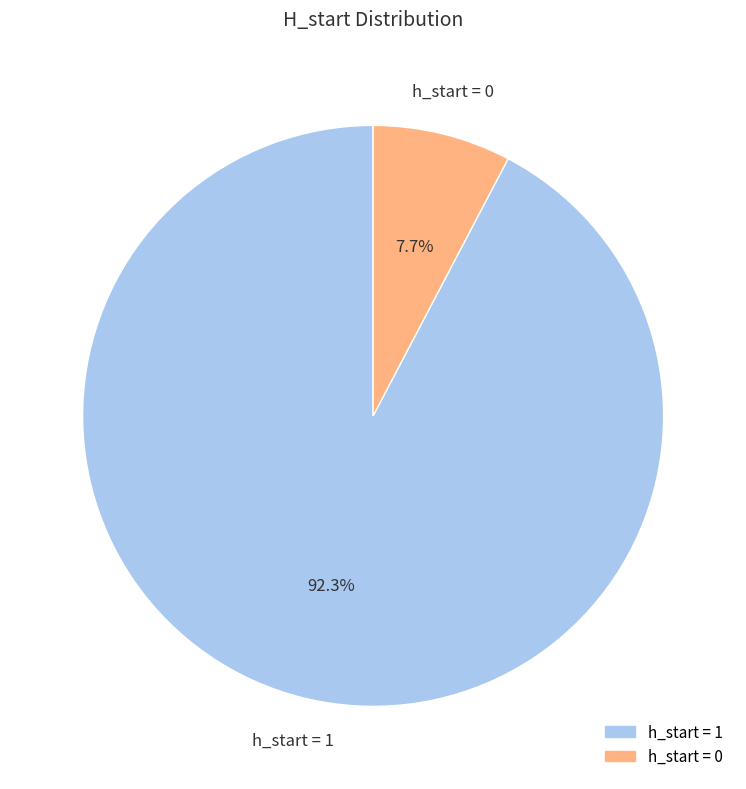

Is there any slice that represents more than half of the pie?

Yes